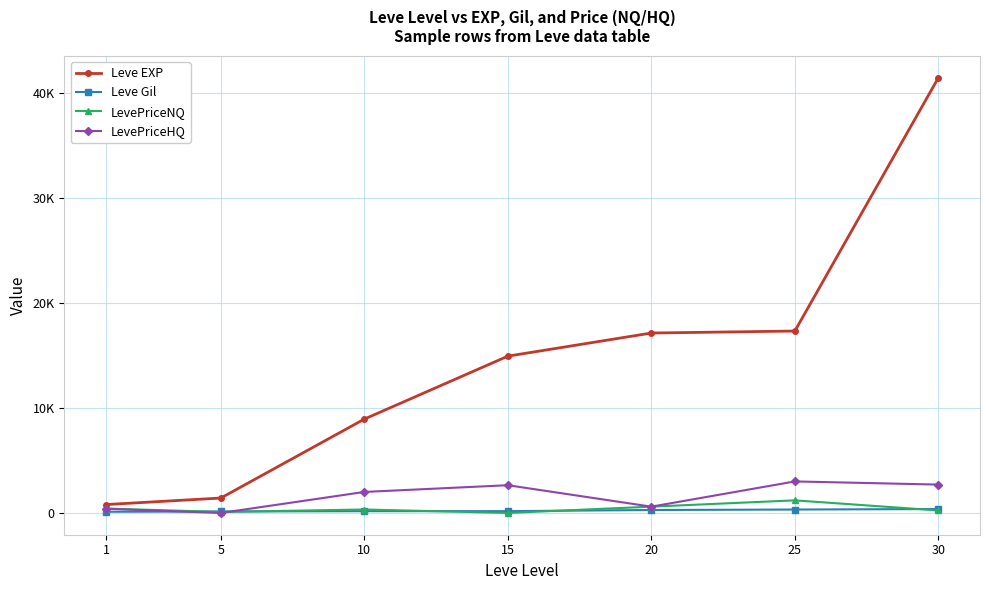

Does the chart have visible grid lines?

Yes